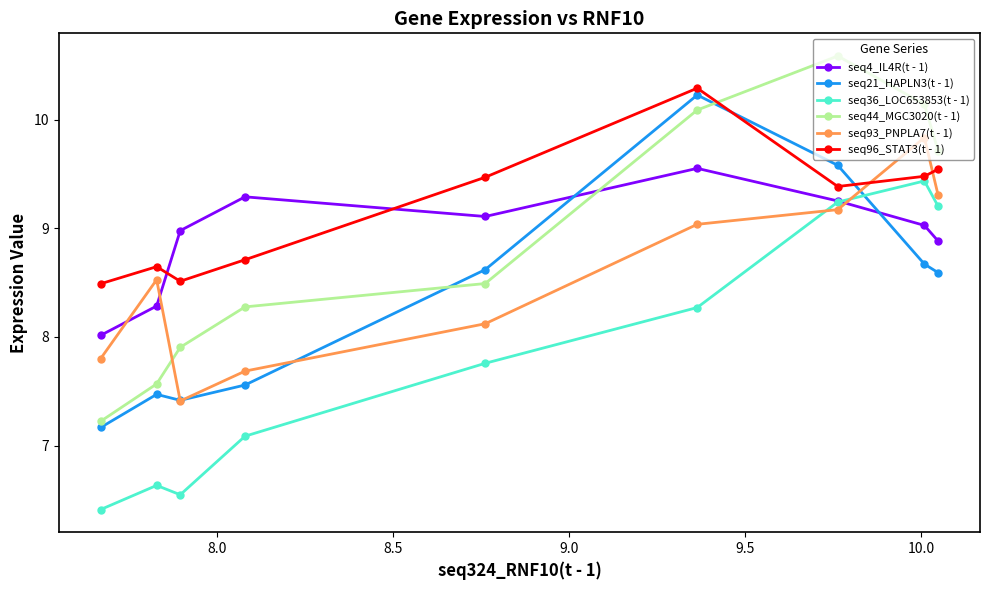

Is this an area chart (filled region under the line)?

No